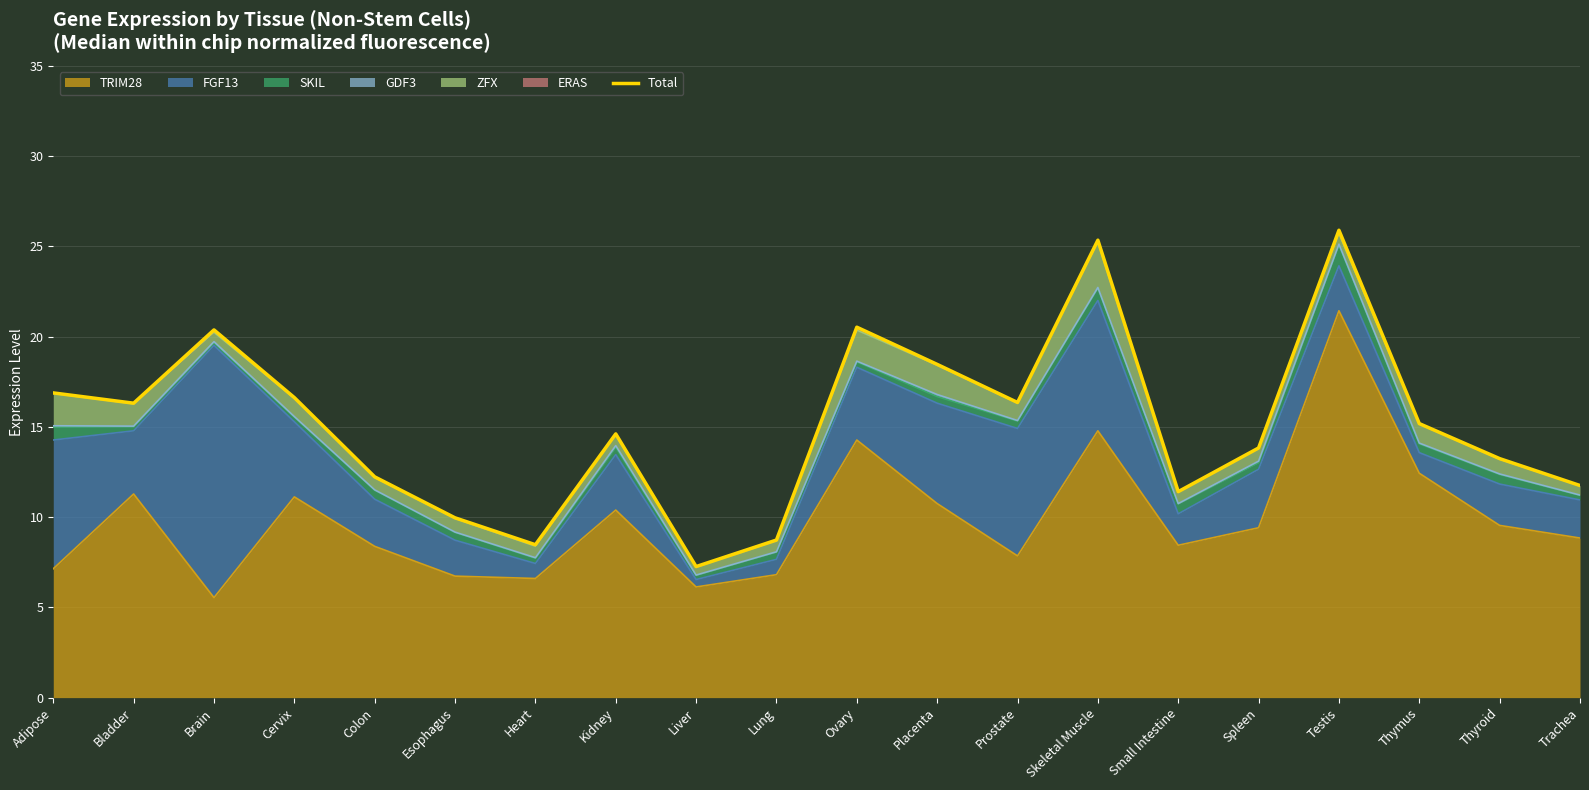

Reading right to left, what are all the values shown in this chart?

Trachea=11.7	Thyroid=13.2	Thymus=15.2	Testis=25.9	Spleen=13.8	Small Intestine=11.4	Skeletal Muscle=25.3	Prostate=16.4	Placenta=18.5	Ovary=20.5	Lung=8.7	Liver=7.3	Kidney=14.6	Heart=8.5	Esophagus=10.0	Colon=12.2	Cervix=16.6	Brain=20.4	Bladder=16.3	Adipose=16.9